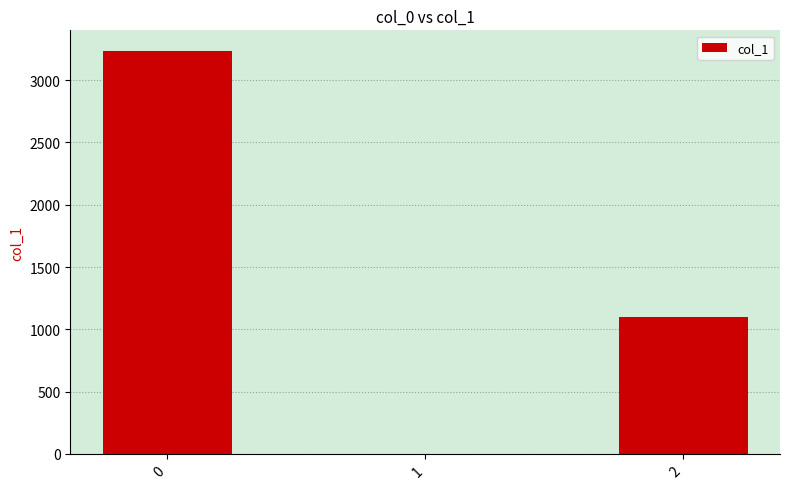

Is it true that the value at 2 is 1098?

True